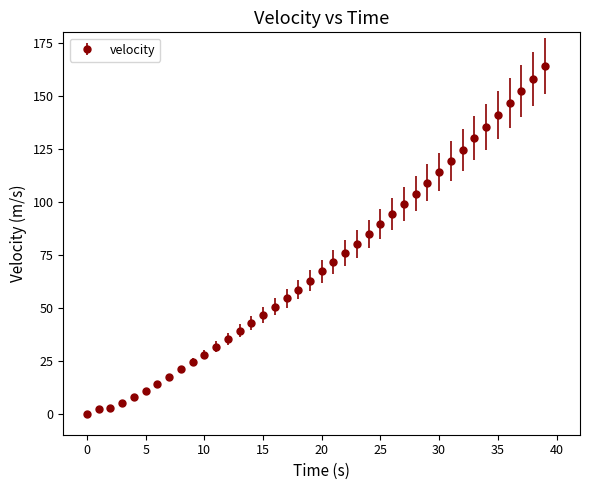

What is the greatest value displayed?

164.1